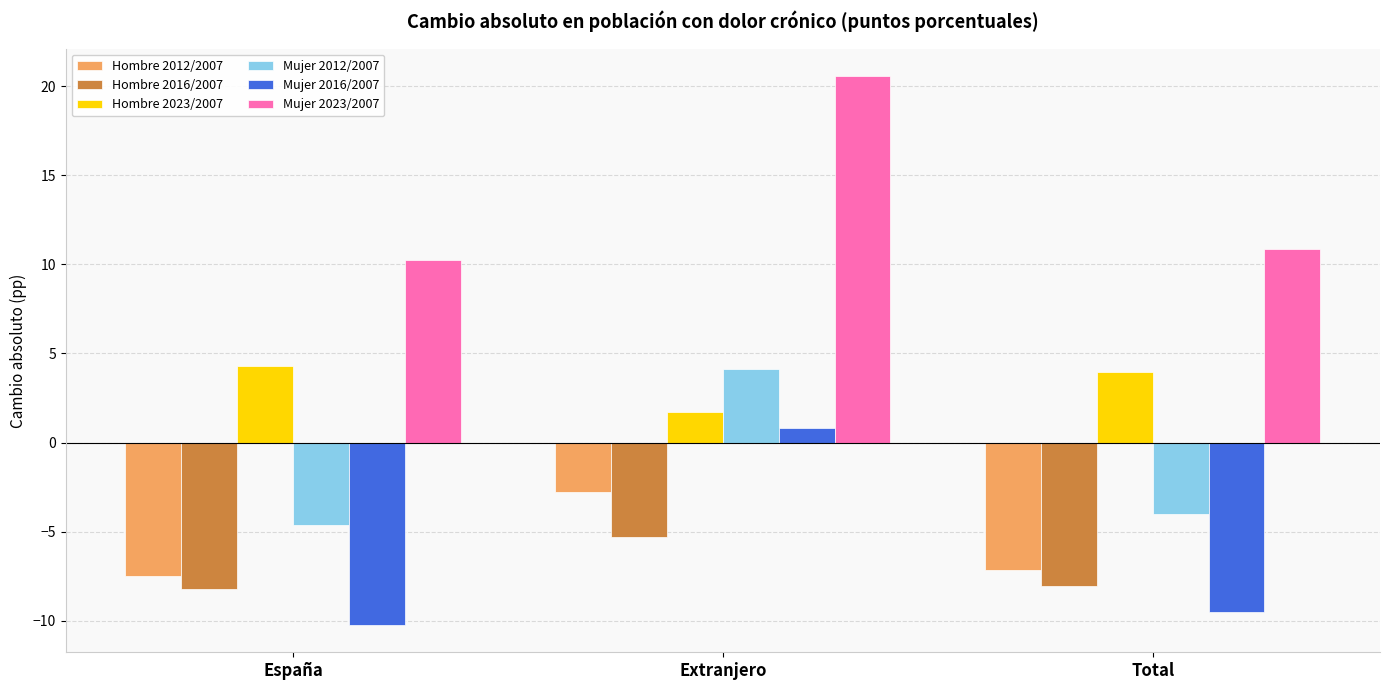

Does the chart contain stacked bars?

No